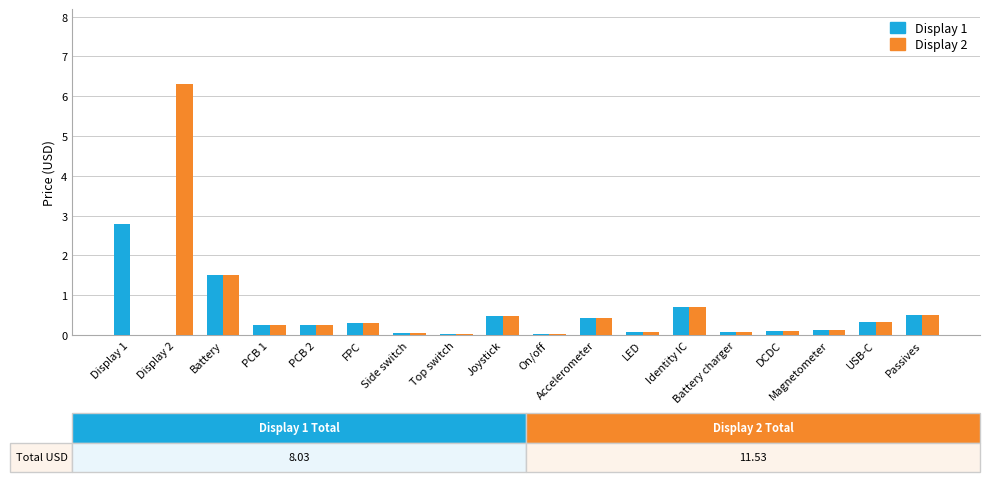

Which category has the highest value across all series?

Display 2